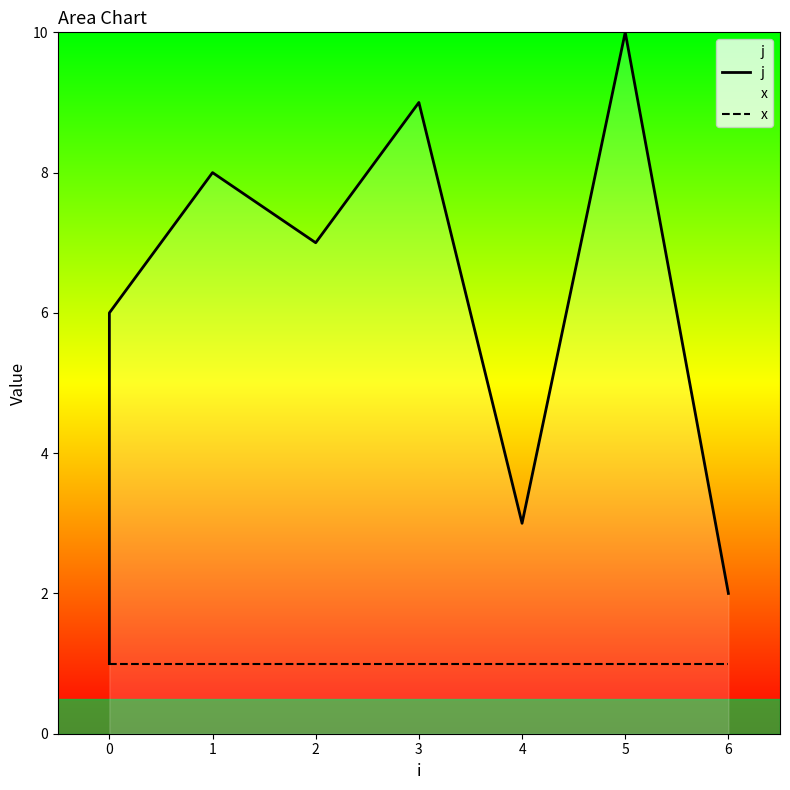

Which series has the largest range (max minus min)?

j